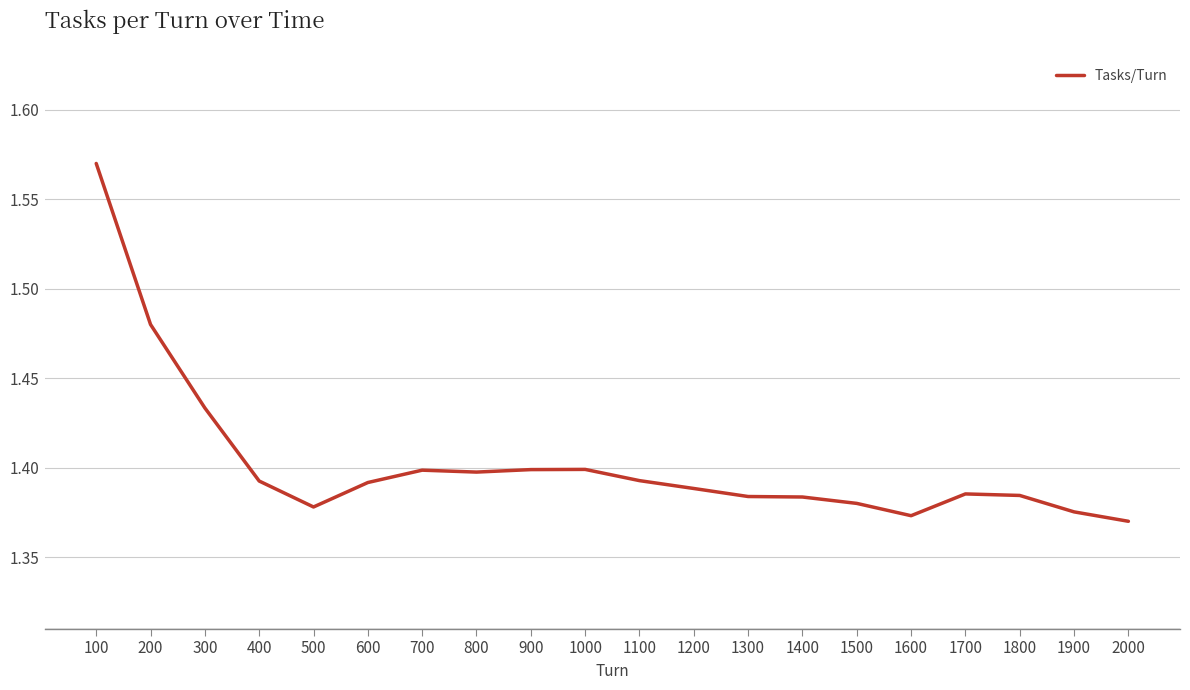

Between 1700 and 400, which is larger?

400